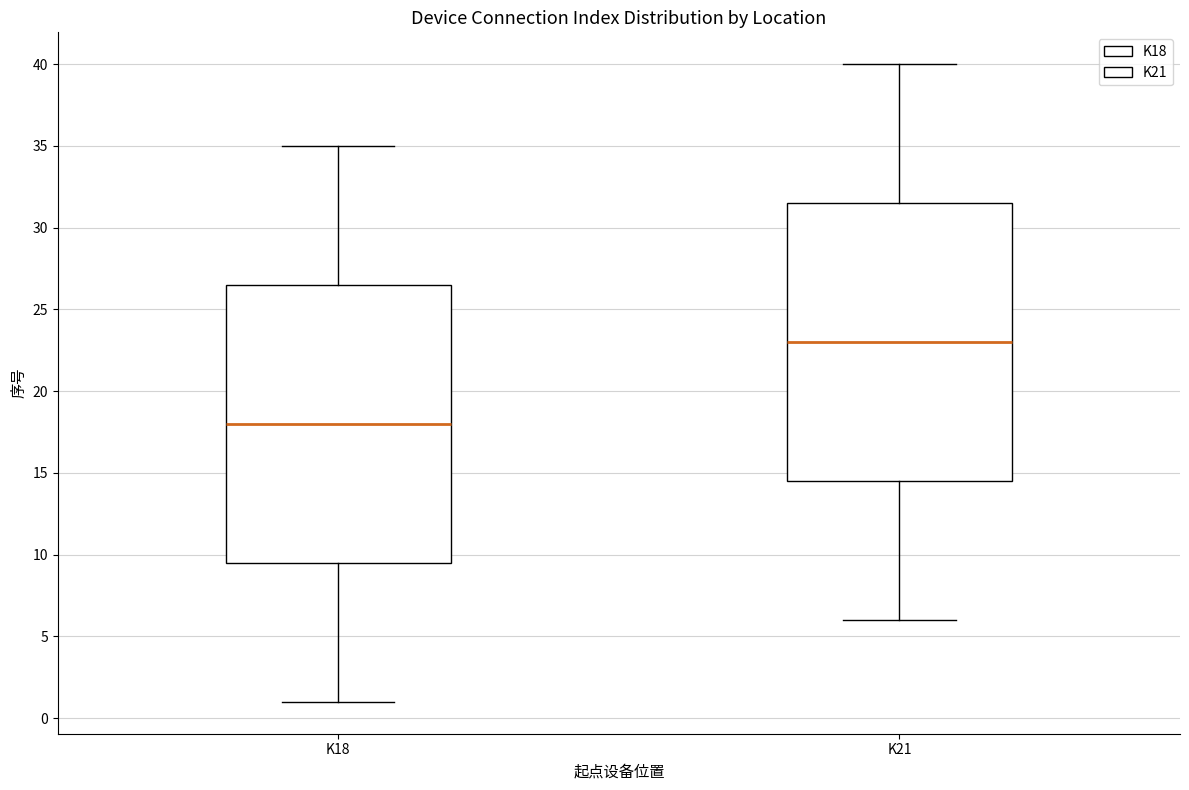

Reading left to right, transcribe this box plot: for each box, give where its median line is, the range the box spans, and where its two whiskers end, as read against the y-axis. The values are not printed on the chart, so give them approximately, as read against the axis.

K18: median 18.0, box 9.5 to 26.5, whiskers 1.0 to 35.0
K21: median 23.0, box 14.5 to 31.5, whiskers 6.0 to 40.0